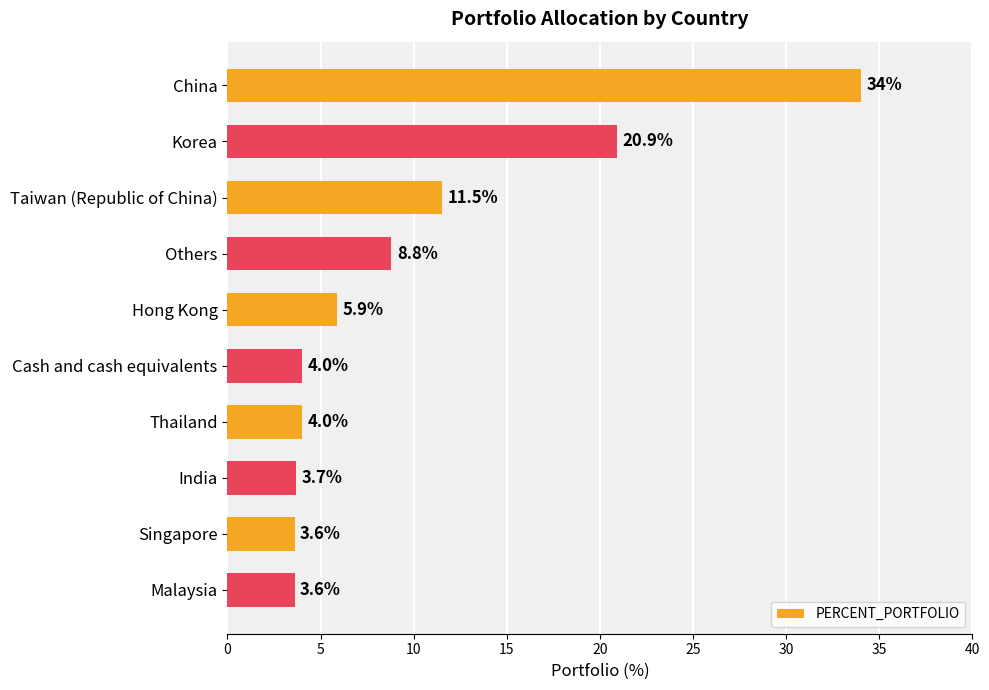

Where is the data nearest to the value 18?

Korea